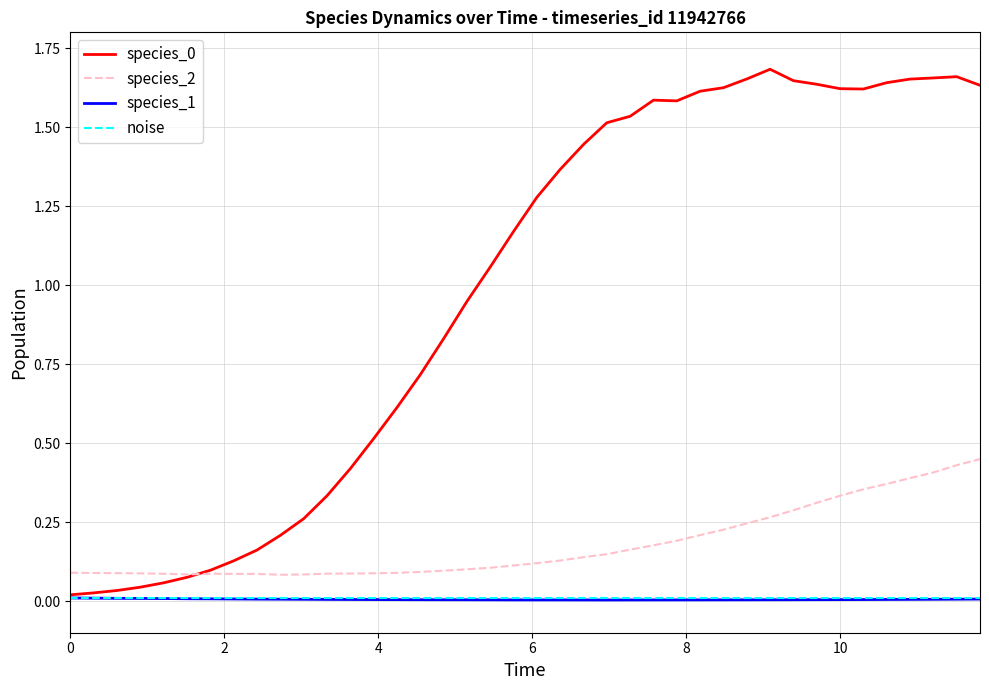

True or false: species_2 and noise cross at least once.

False